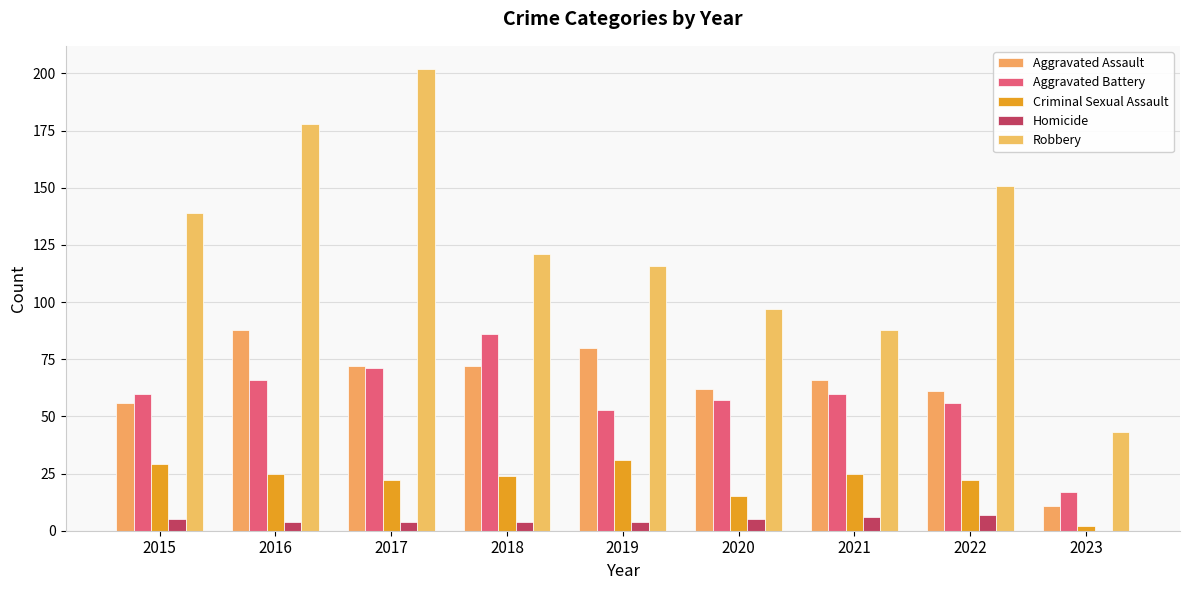

Rank the categories by Criminal Sexual Assault value from highest to lowest.

2019, 2015, 2016, 2021, 2018, 2017, 2022, 2020, 2023